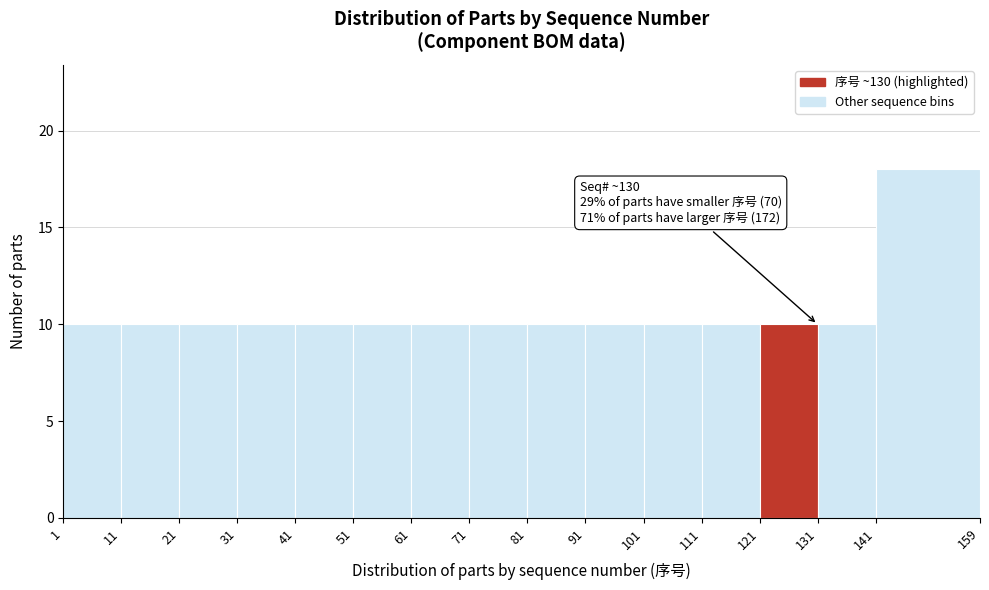

Over which range of the x-axis is the bar tallest?

141 to 159